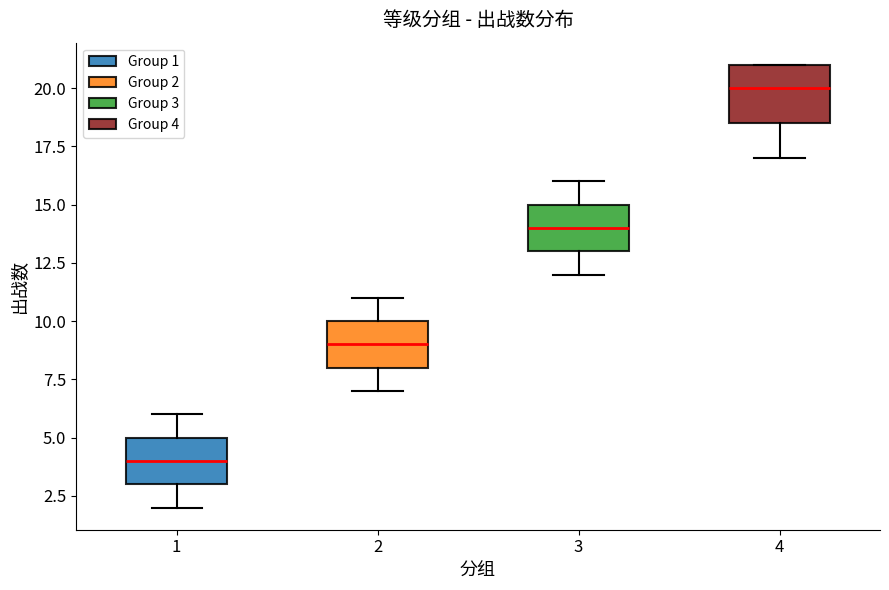

Reading left to right, transcribe this box plot: for each box, give where its median line is, the range the box spans, and where its two whiskers end, as read against the y-axis. The values are not printed on the chart, so give them approximately, as read against the axis.

1: median 4.0, box 3.0 to 5.0, whiskers 2.0 to 6.0
2: median 9.0, box 8.0 to 10.0, whiskers 7.0 to 11.0
3: median 14.0, box 13.0 to 15.0, whiskers 12.0 to 16.0
4: median 20.0, box 18.5 to 21.0, whiskers 17.0 to 21.0